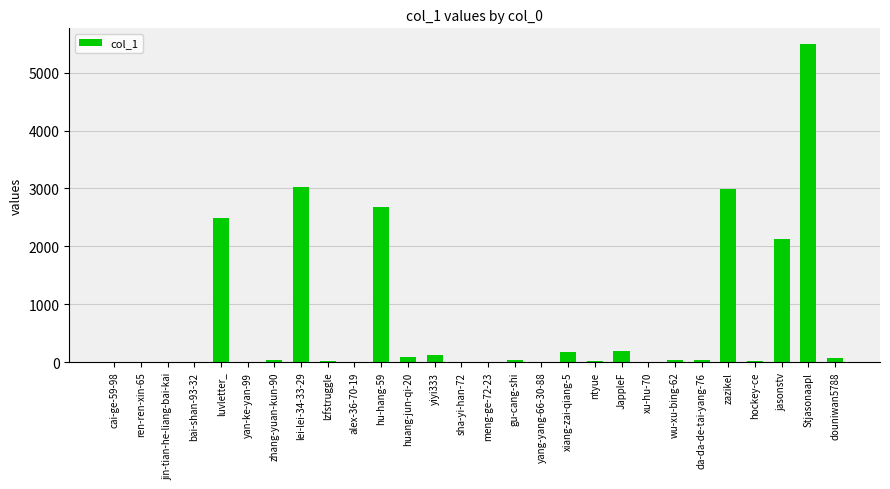

What is the sum of all values?

19683